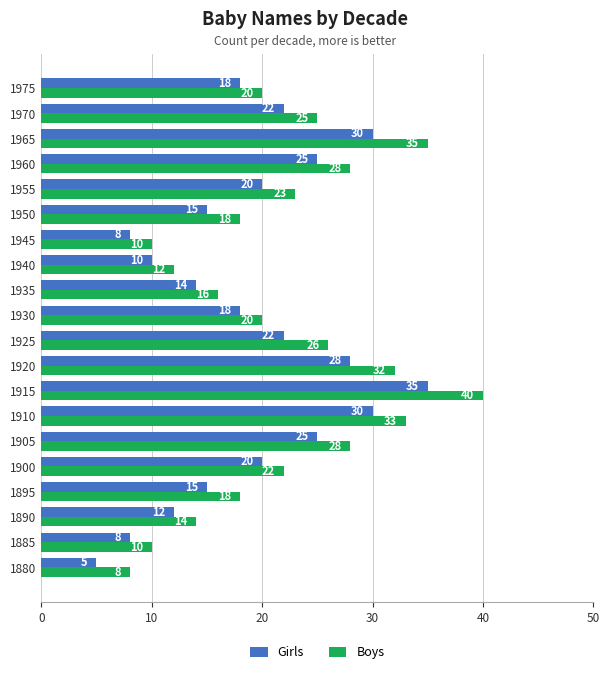

How many series are shown in this chart?

2